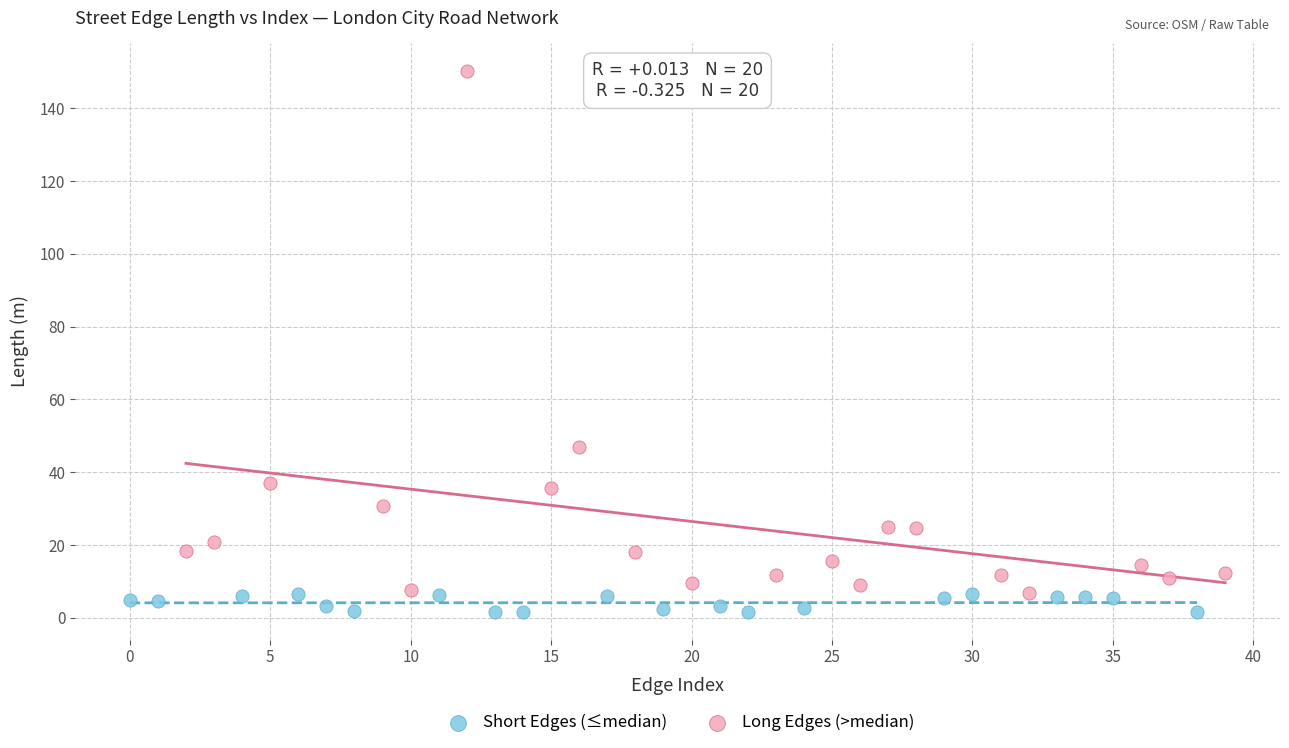

Which series has the widest spread of Y values?

Long Edges (>median)